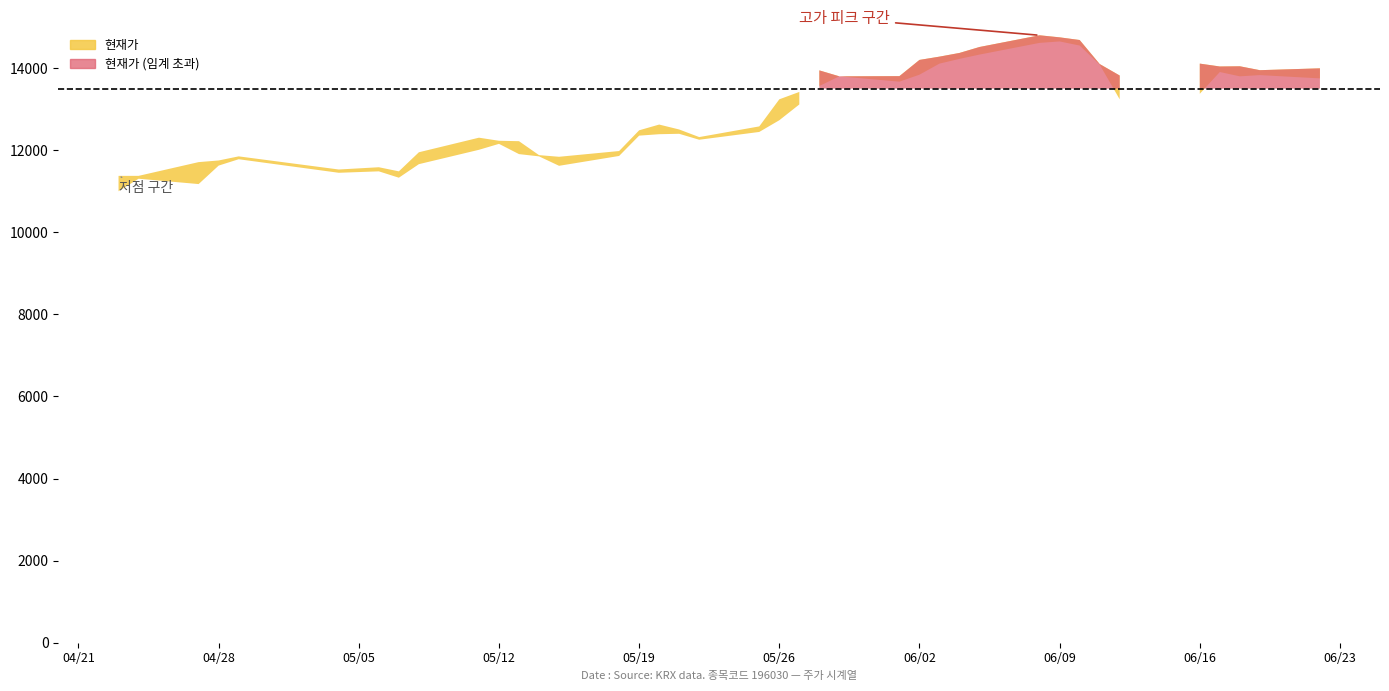

What is the smallest value displayed?

11000